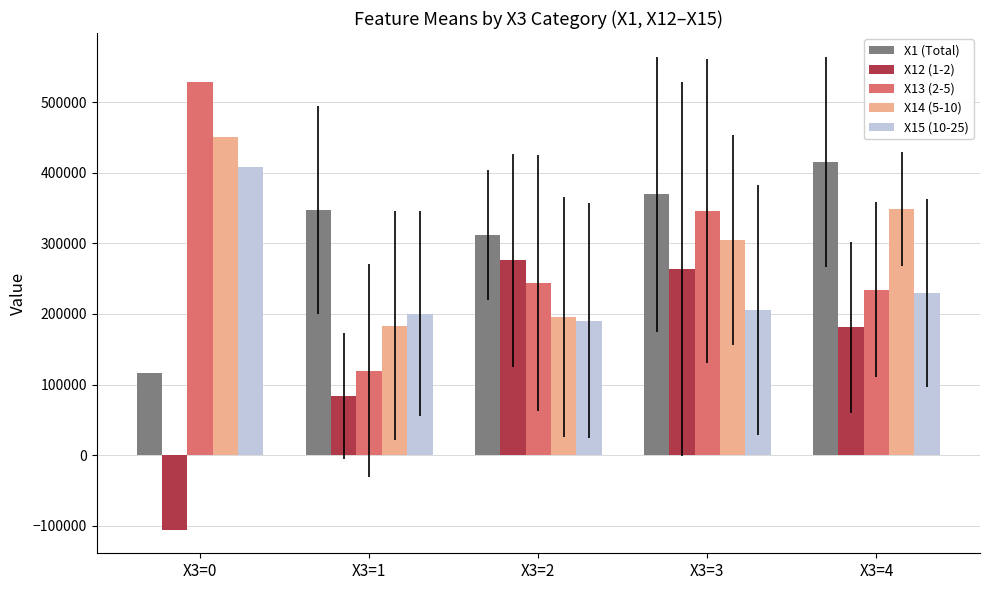

Is the value of X13 (2-5) at X3=4 greater than the value of X12 (1-2) at X3=0?

Yes